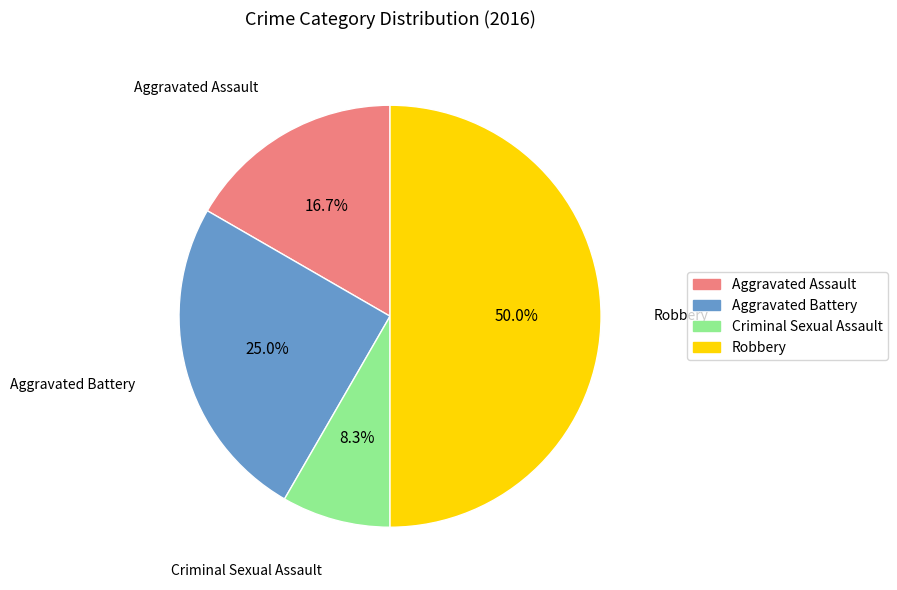

Count the number of slices in the pie.

4